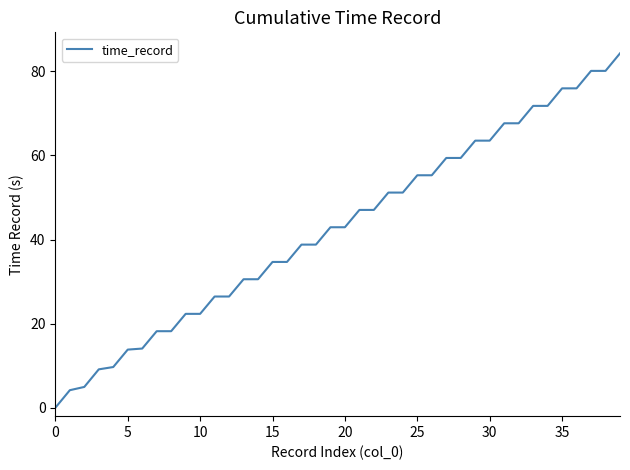

What is the difference between the maximum and minimum values?

84.3